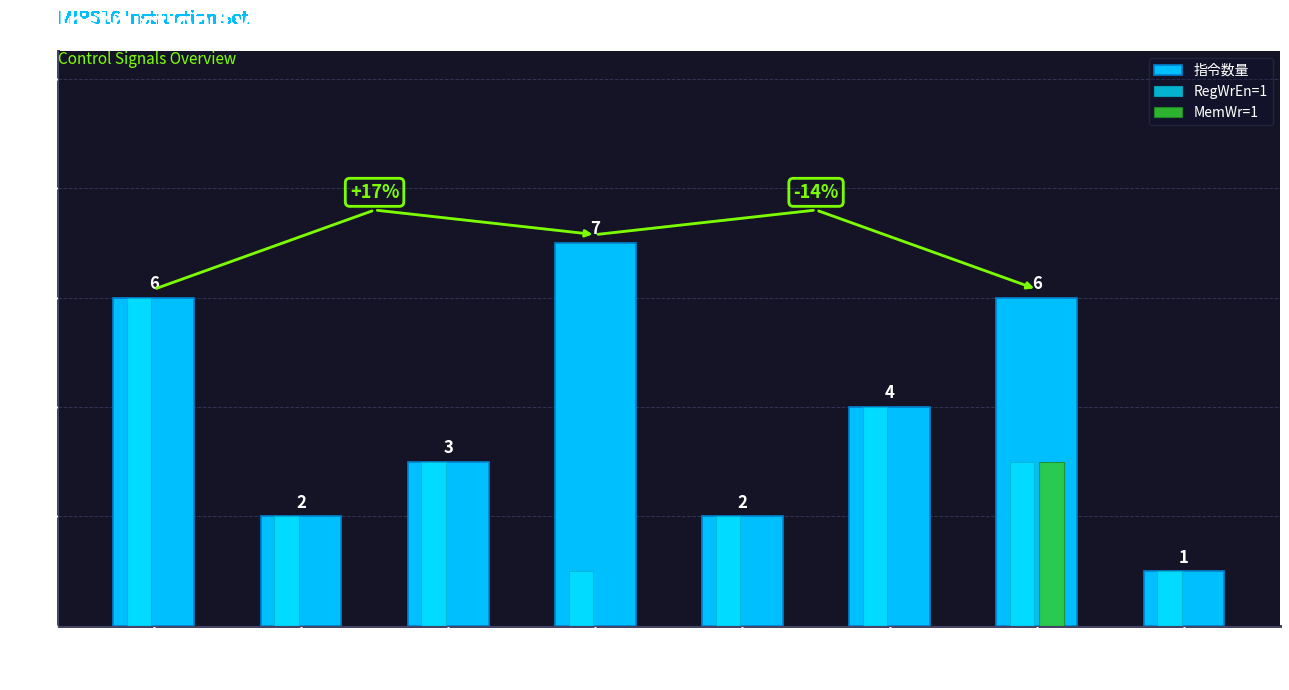

At which category is the sum across all series the highest?

算数